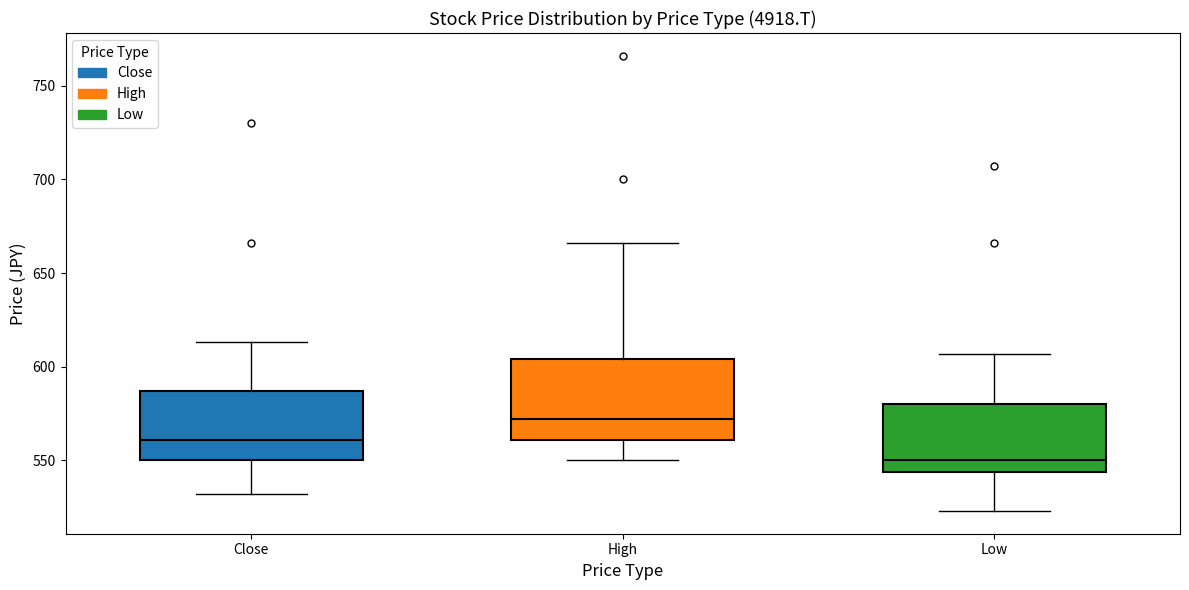

Reading left to right, read every box against the y-axis: the position of its median line, the range the box covers, and the ends of its whiskers. The values are not printed on the chart, so give them approximately, as read against the axis.

Close: median 560, box 550 to 585, whiskers 530 to 615
High: median 570, box 560 to 605, whiskers 550 to 665
Low: median 550, box 545 to 580, whiskers 525 to 605